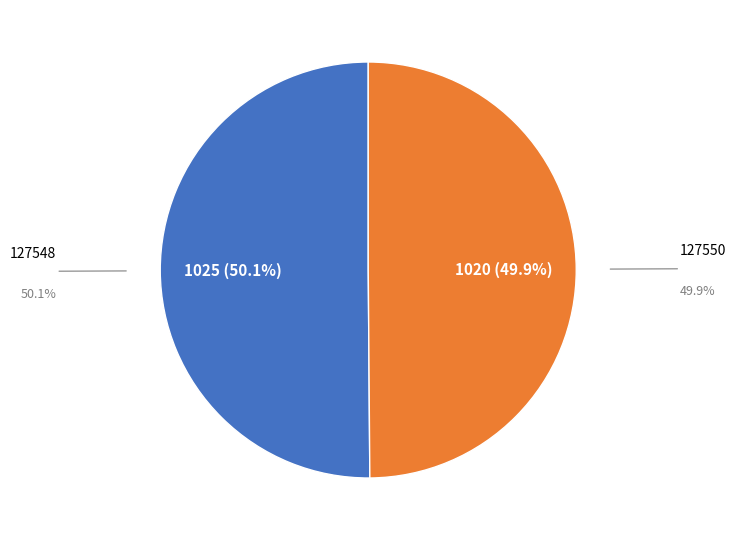

How many segments does this pie chart have?

2